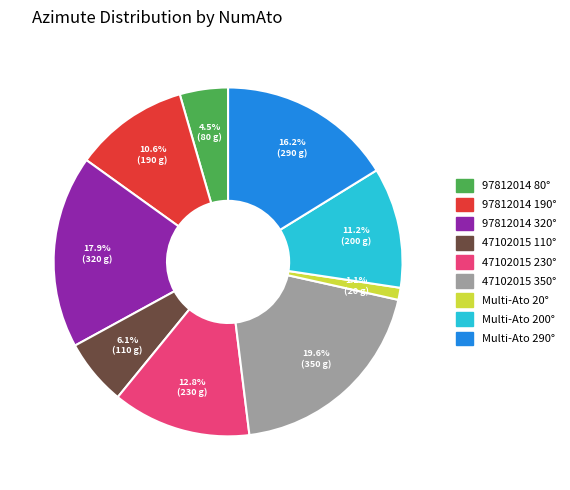

What is the smallest slice in the pie chart?

Multi-Ato 20°